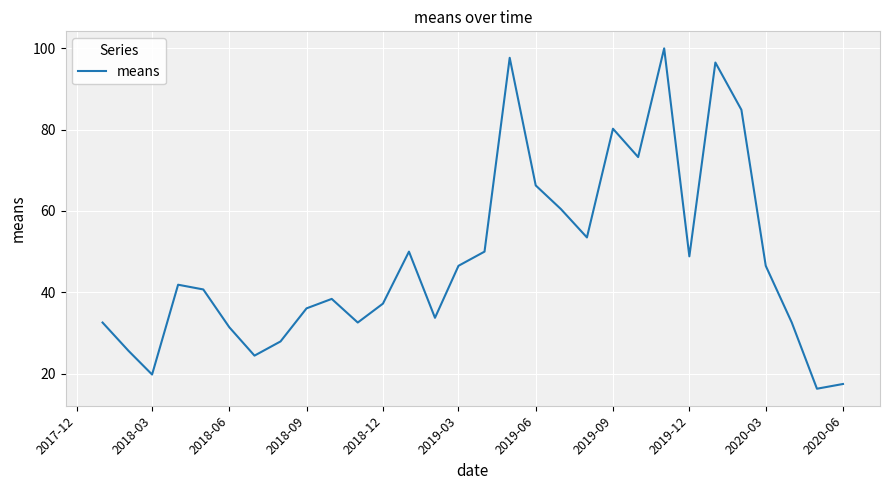

What is the smallest value displayed?

16.3